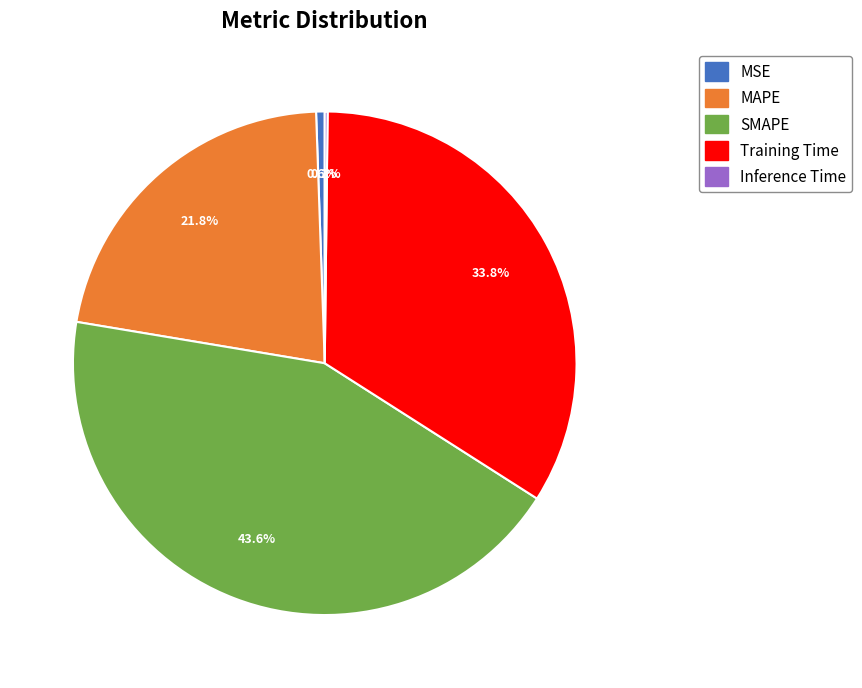

What is the largest slice in the pie chart?

SMAPE